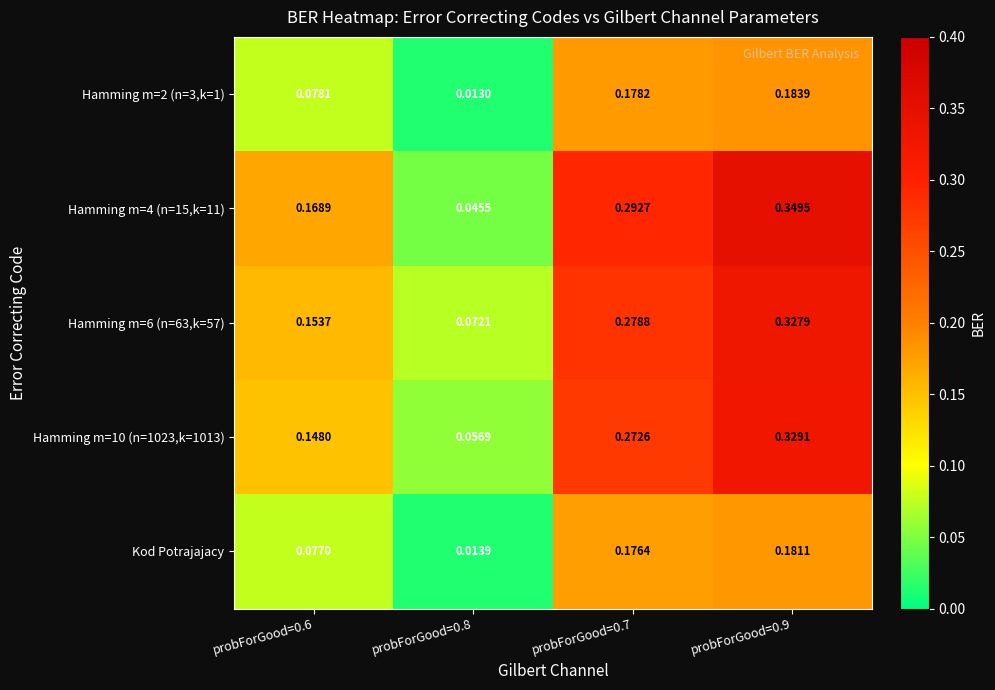

What is the total value across all series at probForGood=0.8?

0.2